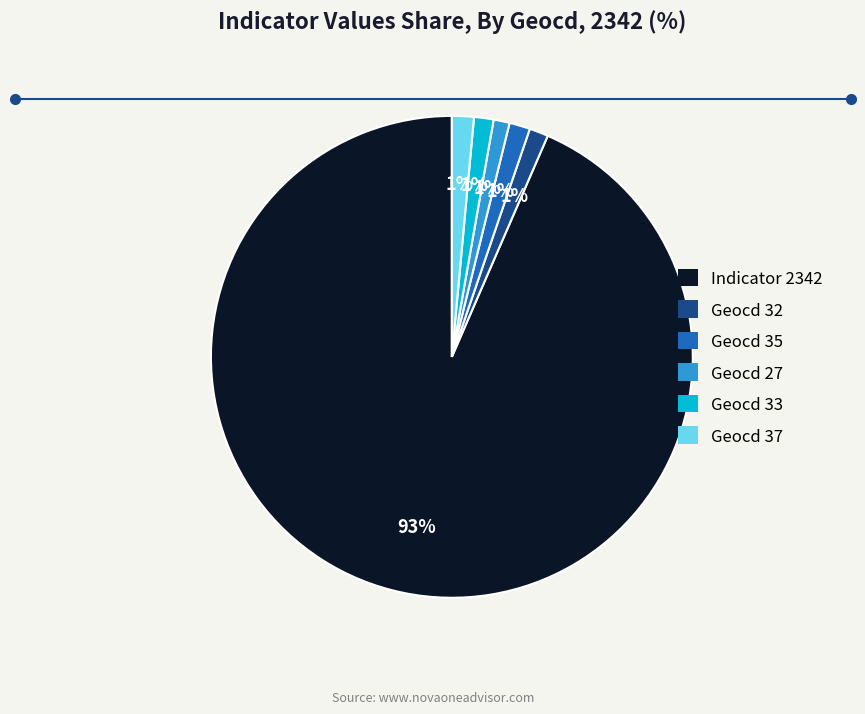

To the nearest percent, what is the average slice percentage?

17%